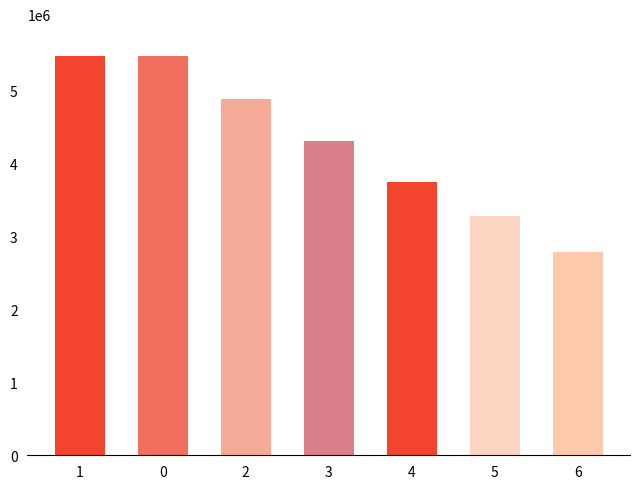

Reading left to right, what are all the values shown in this chart?

1=5470000	0=5470000	2=4880000	3=4300000	4=3750000	5=3280000	6=2780000